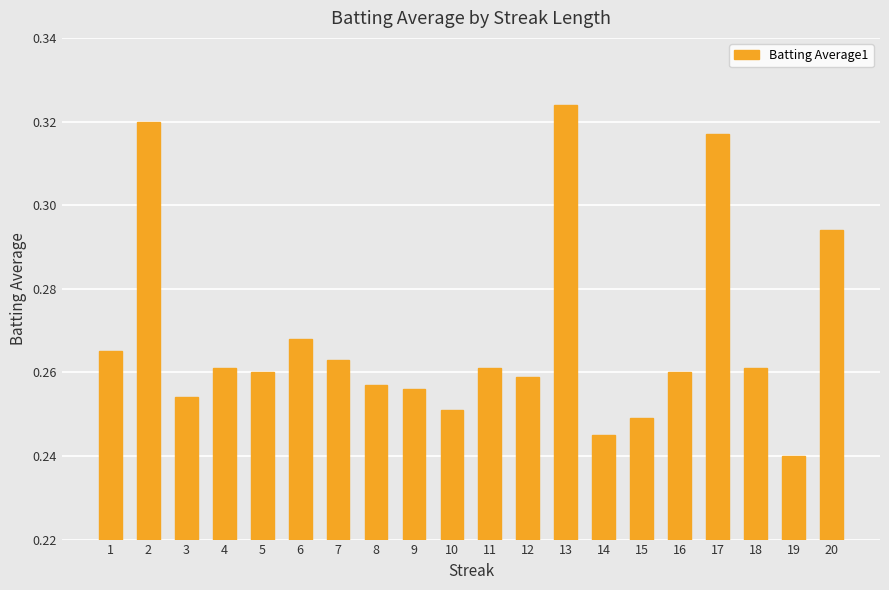

Count the values in the range 0 to 1.

20